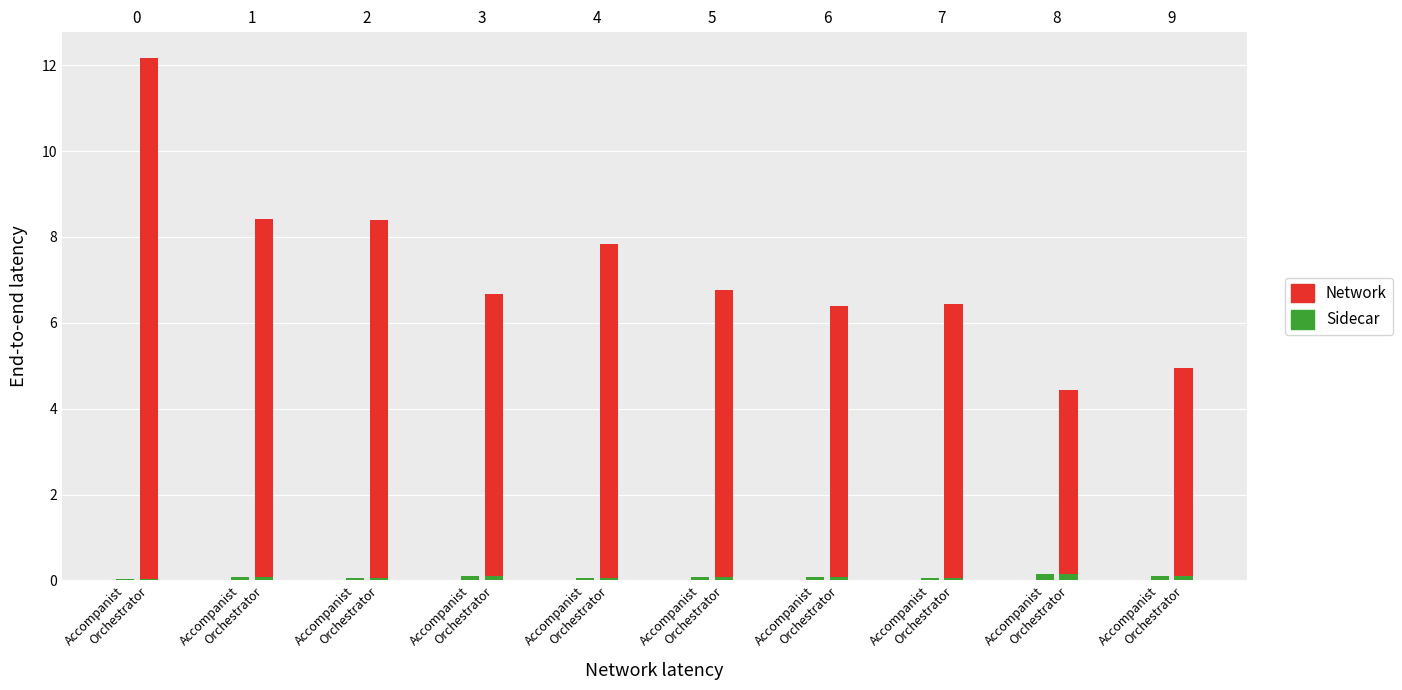

List the series in order of their peak value, highest first.

Network, Sidecar